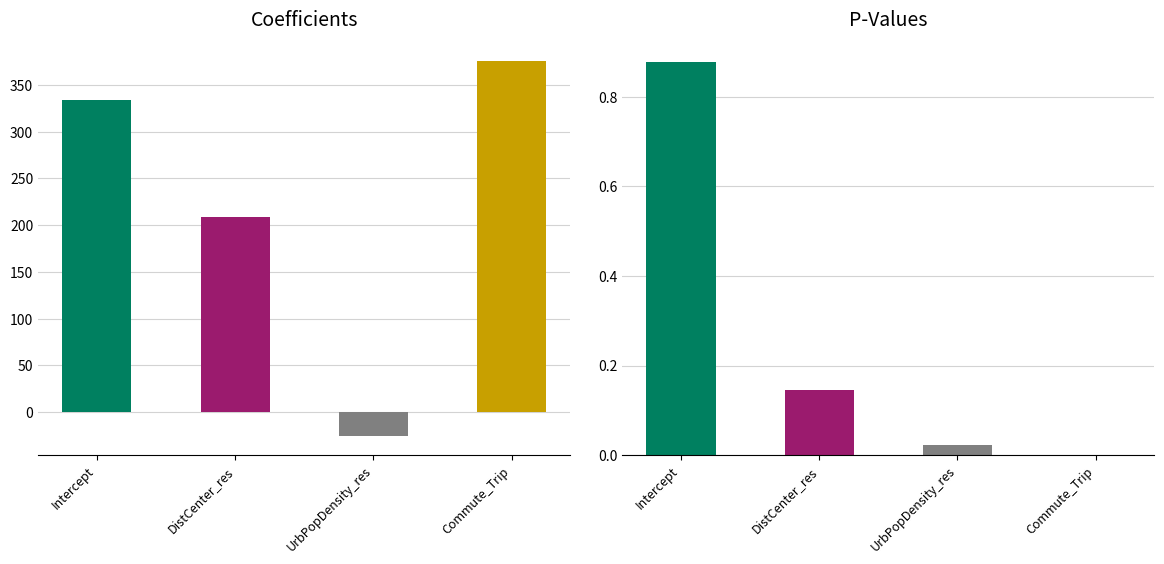

The coefficient series shows 375.4 at Commute_Trip. True or false?

True